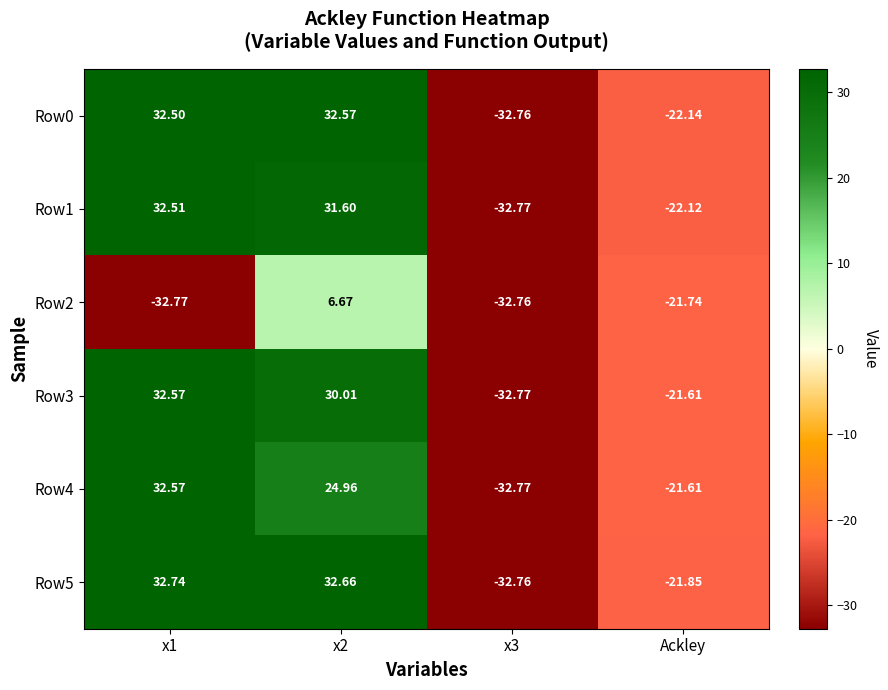

What is the greatest value displayed?

32.7